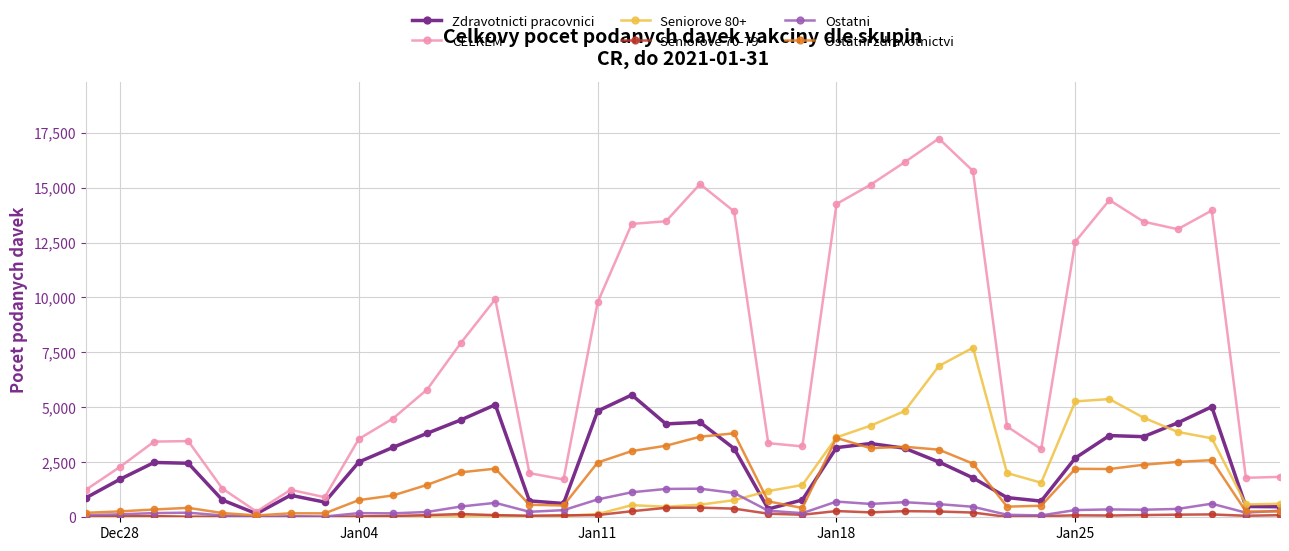

True or false: CELKEM has more than 2 points higher than both neighbors.

True